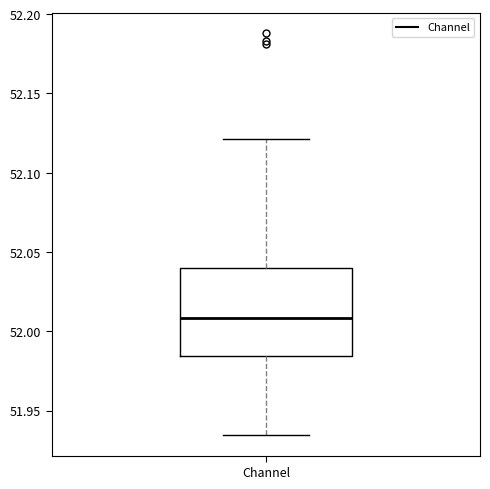

Where does the lower whisker of the box for Channel end on the y-axis? The values are not printed on the chart, so give them approximately, as read against the axis.

51.935